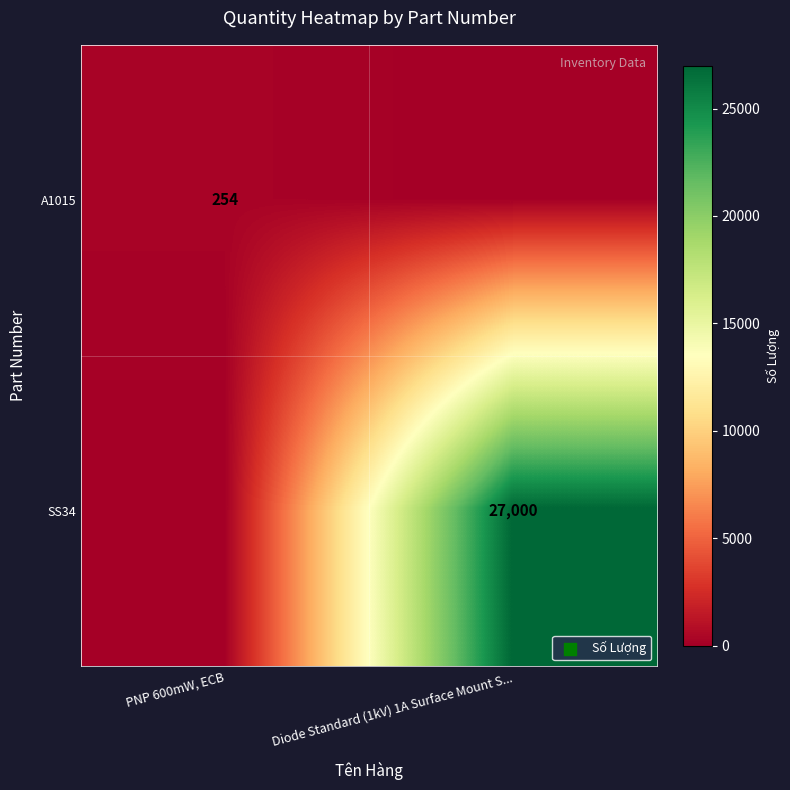

The A1015 series shows 254 at PNP 600mW, ECB. True or false?

True